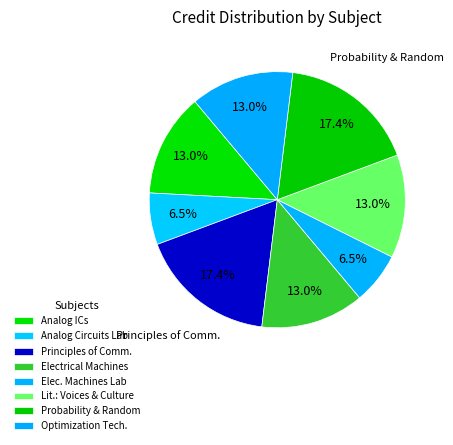

What percentage is NOT represented by Electrical Machines?

87.0%